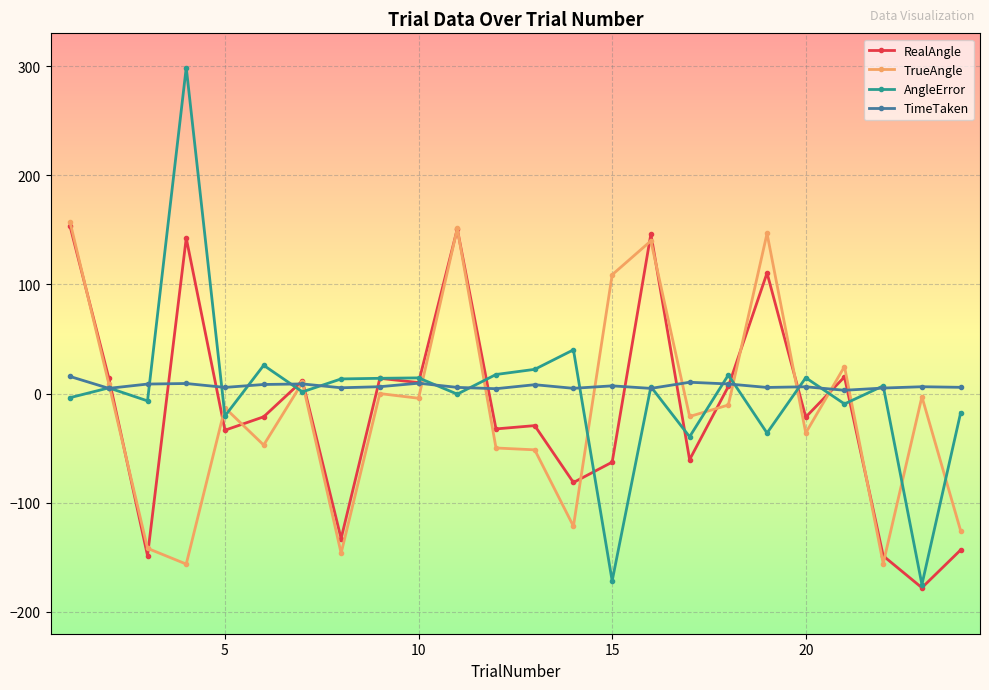

What is the value of the TrueAngle point at the 8th from the left?

-146.2